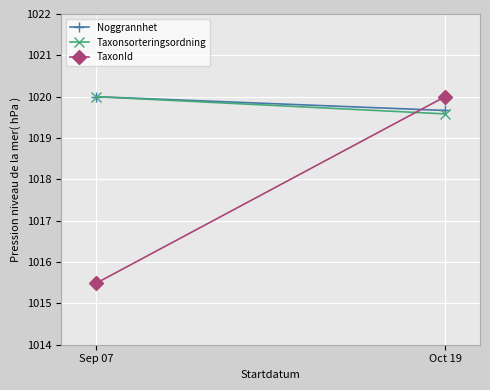

At how many categories does at least one series exceed 1016?

2